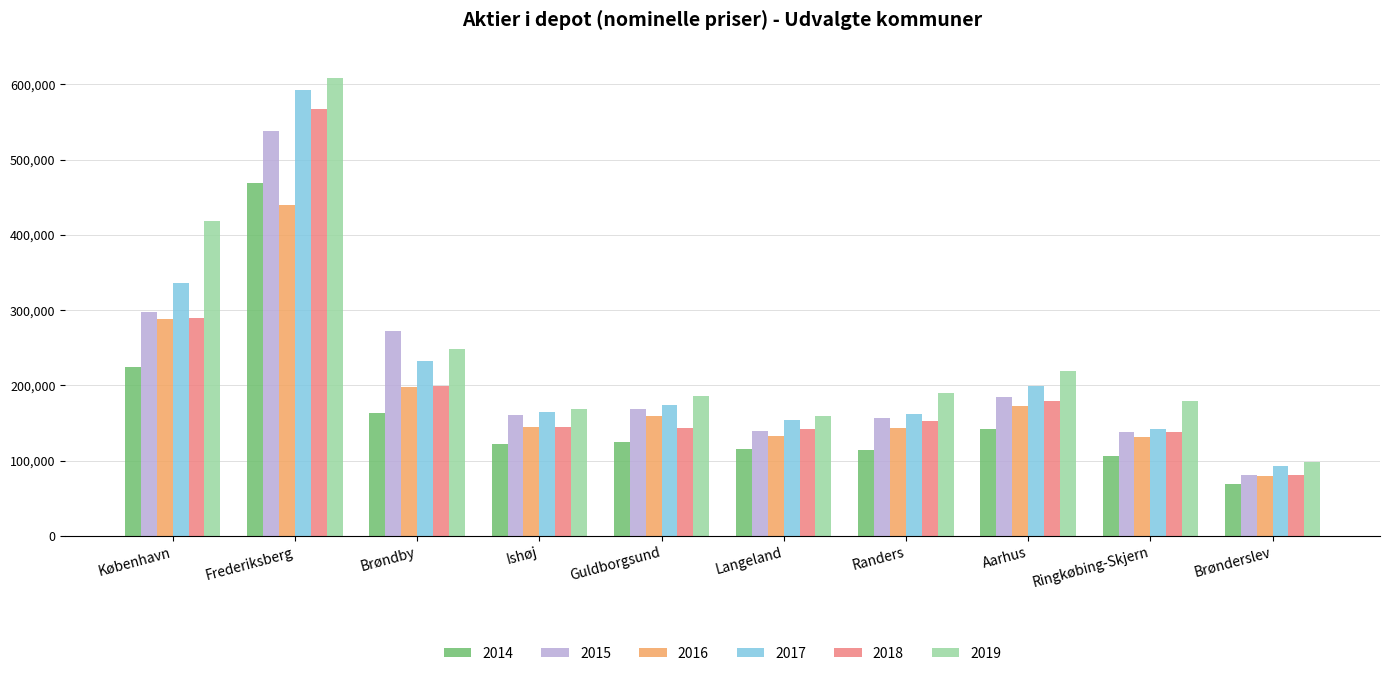

What is the difference between the 2016 values at Randers and Langeland?

10872